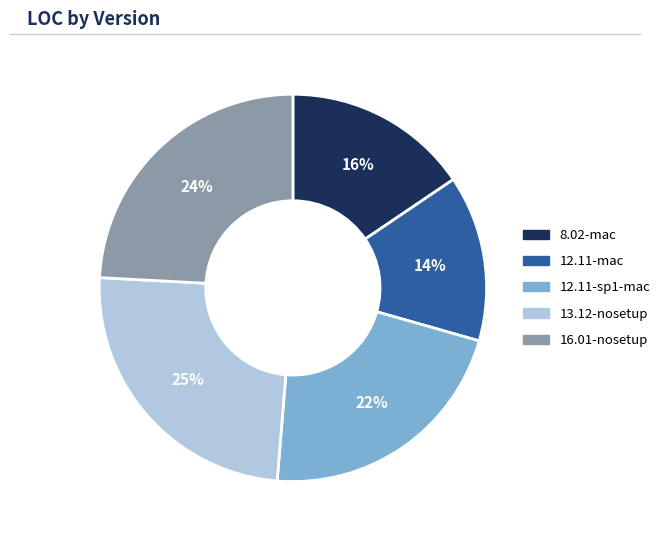

Between 8.02-mac and 12.11-mac, which is larger?

8.02-mac